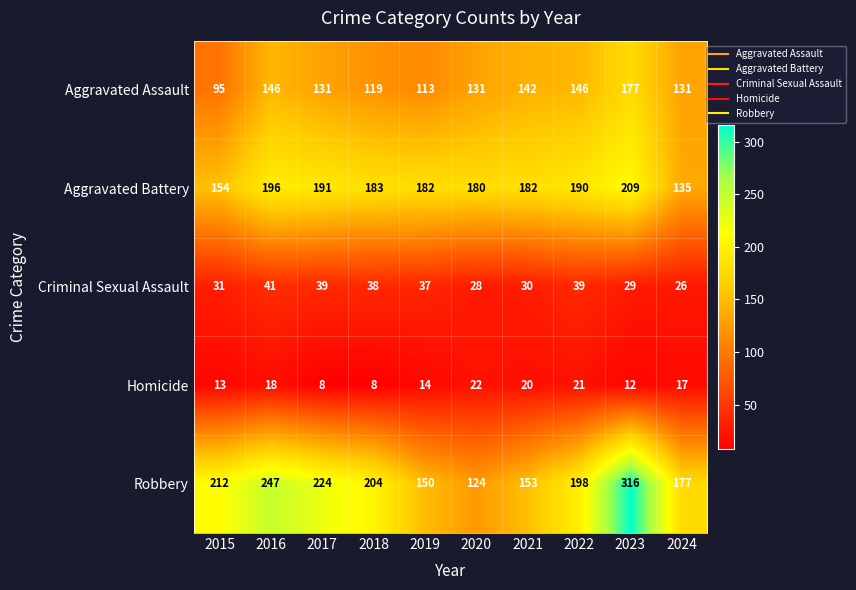

Which category has the lowest value in the Criminal Sexual Assault series?

2024